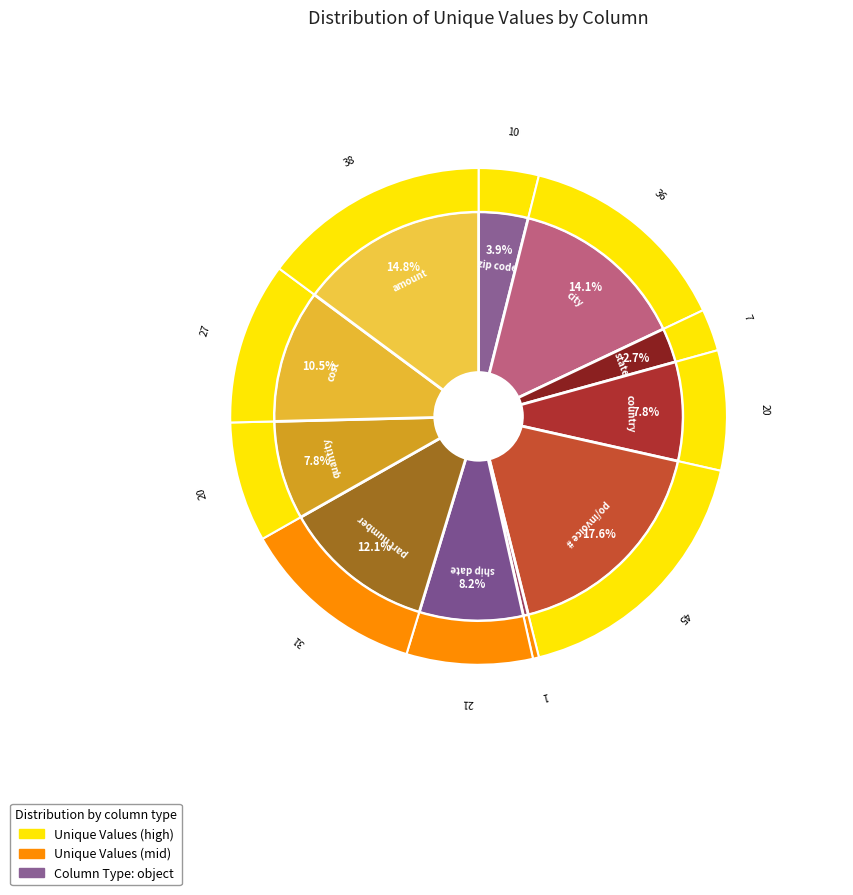

Is the sum of part number and amount greater than half?

No